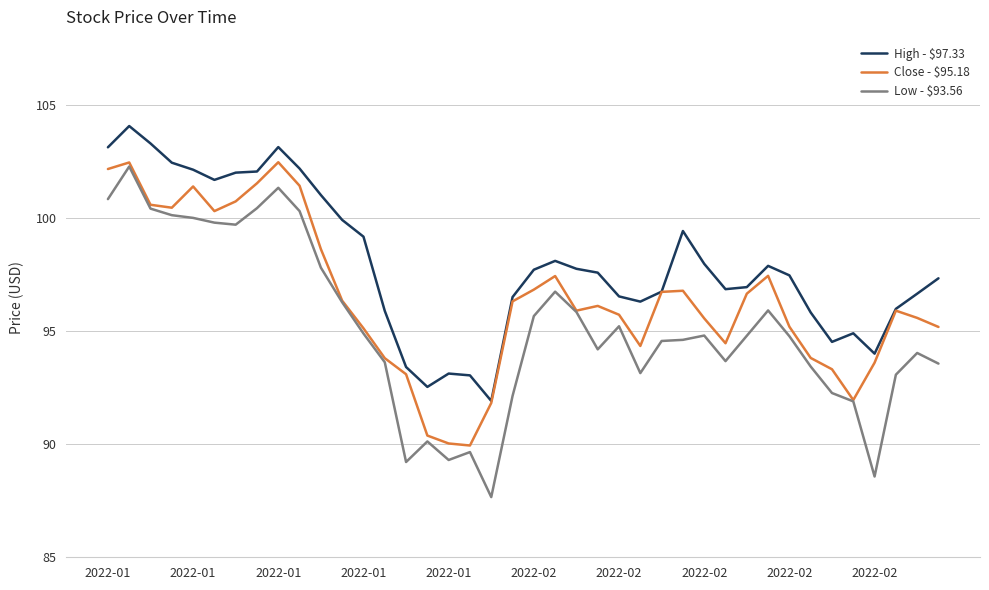

How many lines are shown in the chart?

3